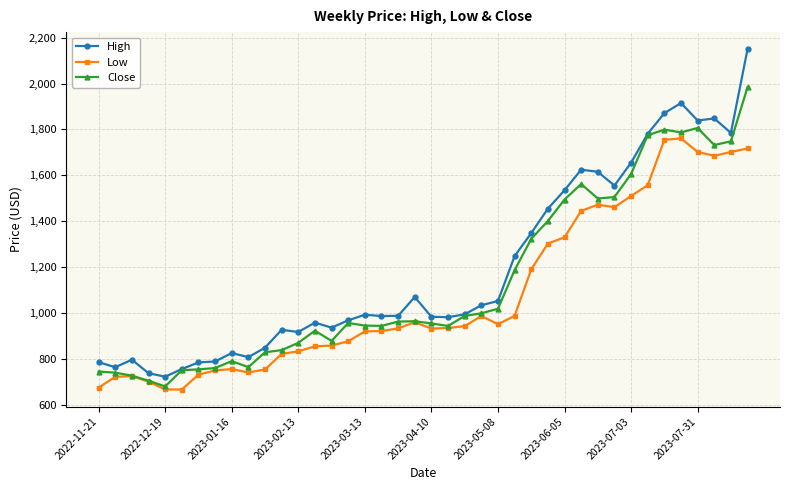

How many data points in Close are less than 962?

20